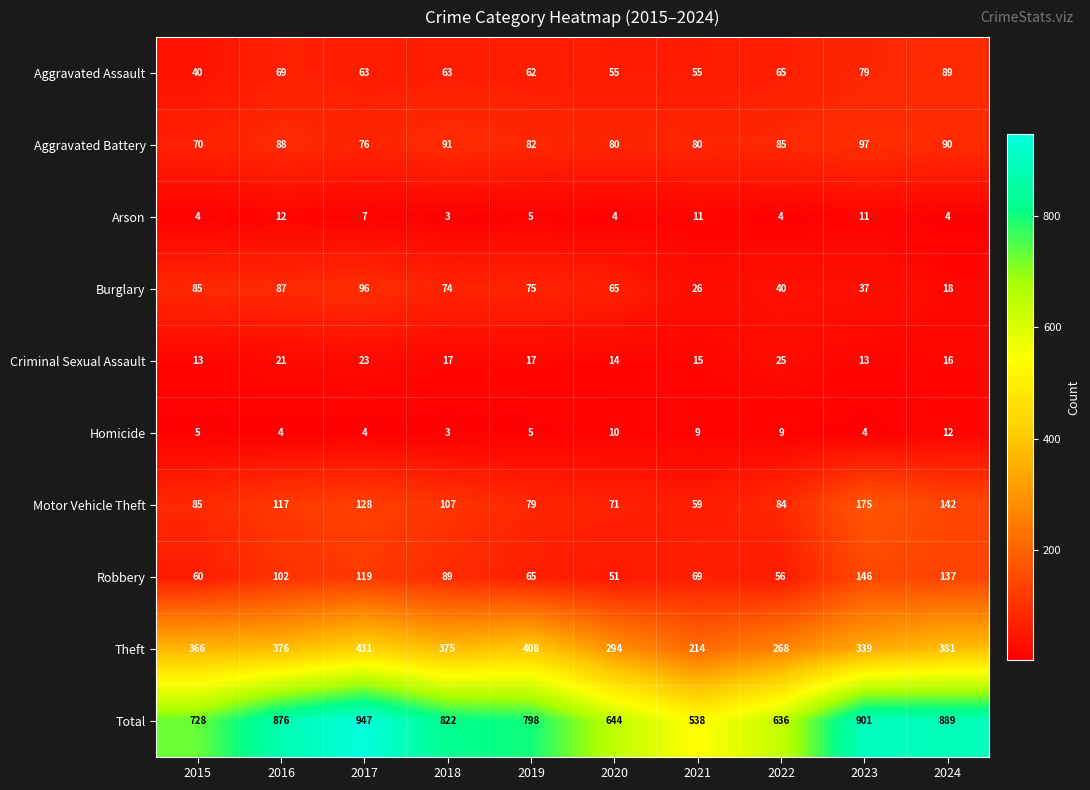

The value of Motor Vehicle Theft at 2020 is 71. True or false?

True